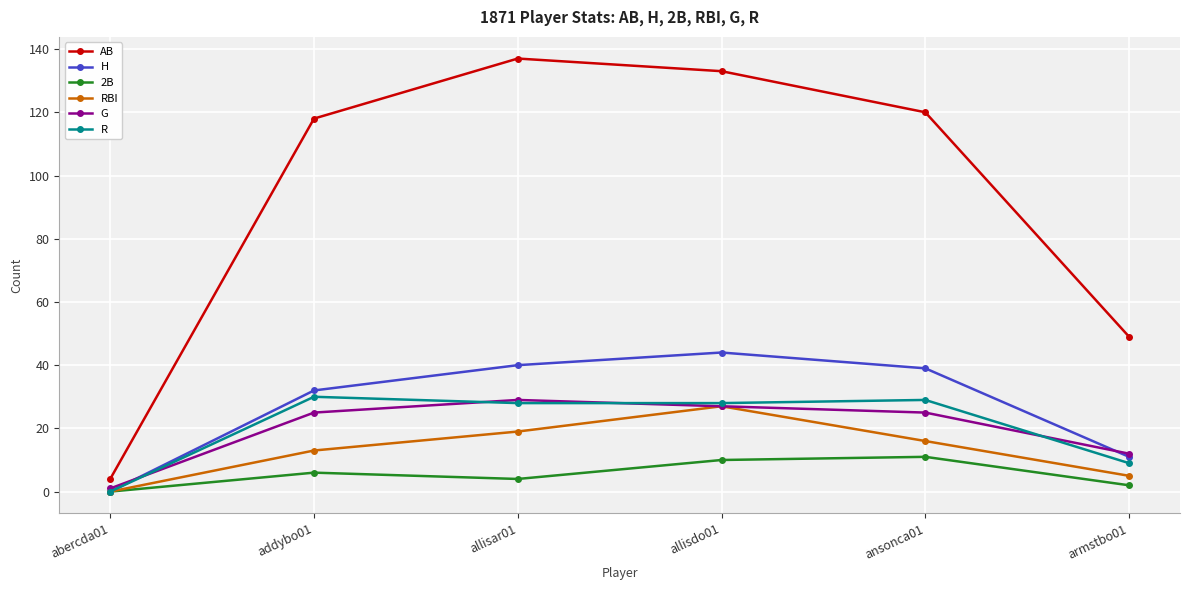

Count the number of data series in this chart.

6